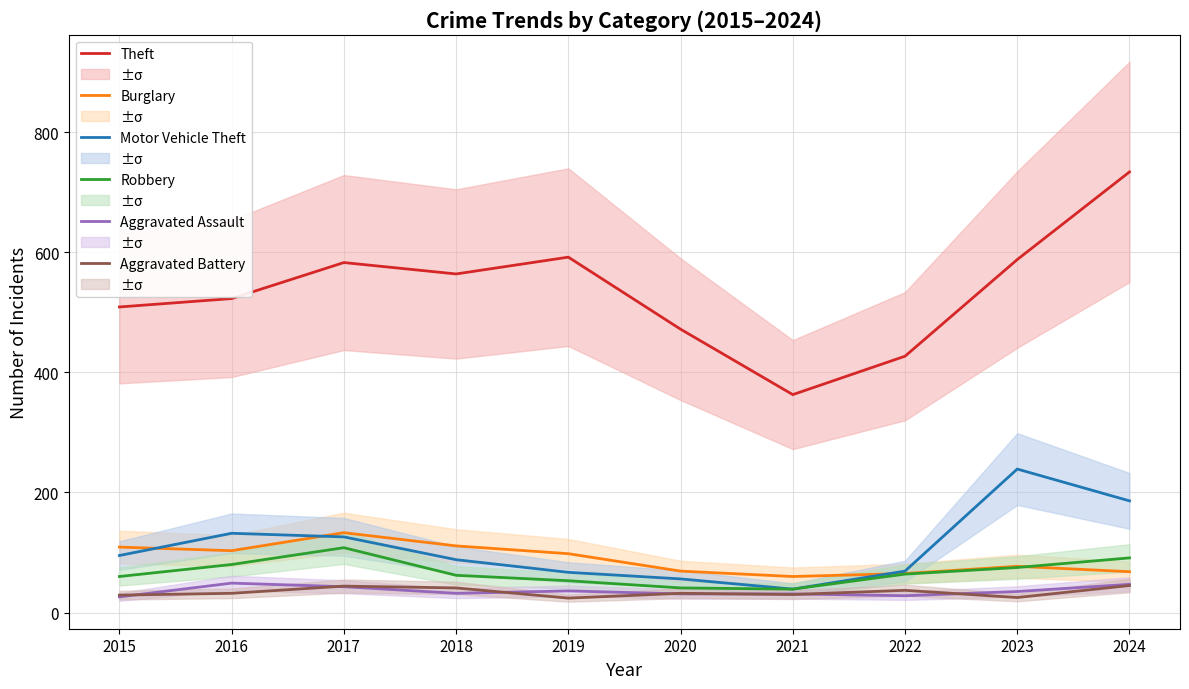

What is the difference between the highest and lowest values at 2017?

540